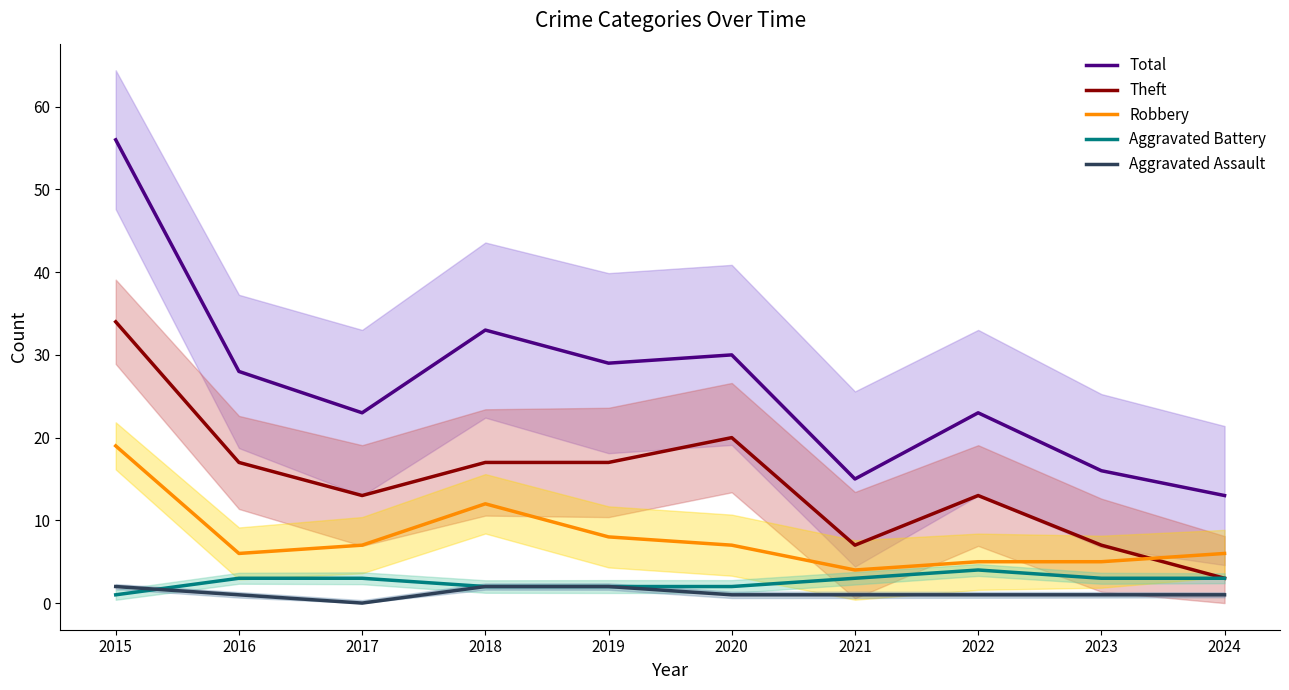

The Aggravated Battery series shows 1 at 2016. True or false?

False